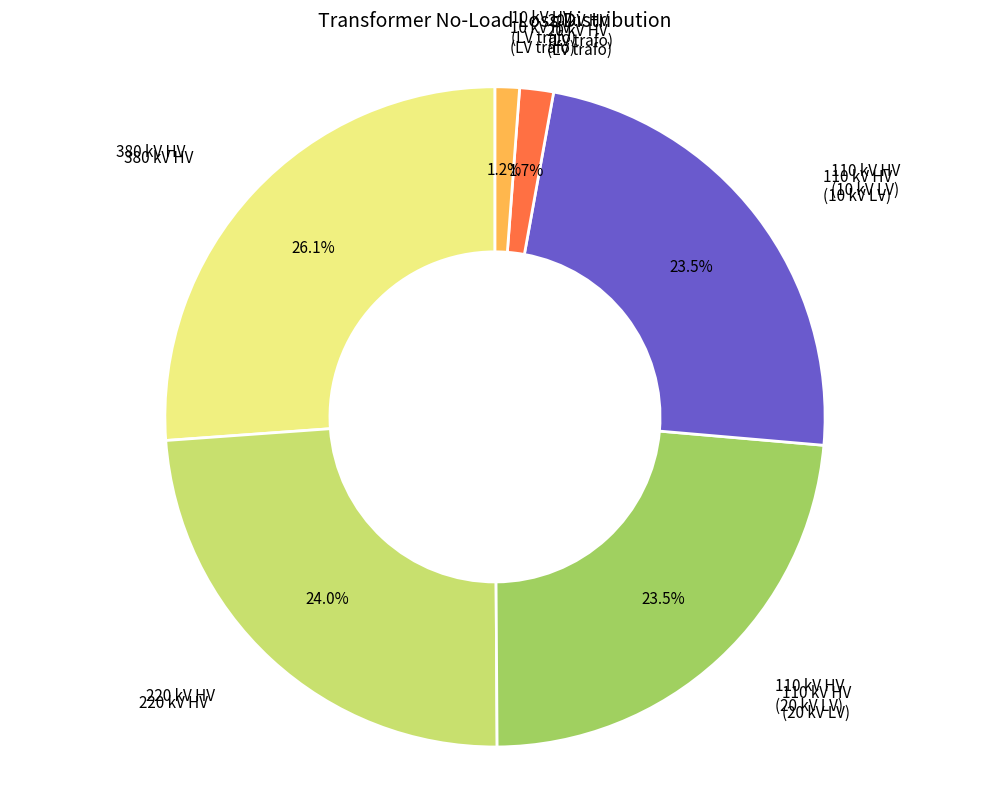

Which has a higher value, 220 kV HV or 380 kV HV?

380 kV HV